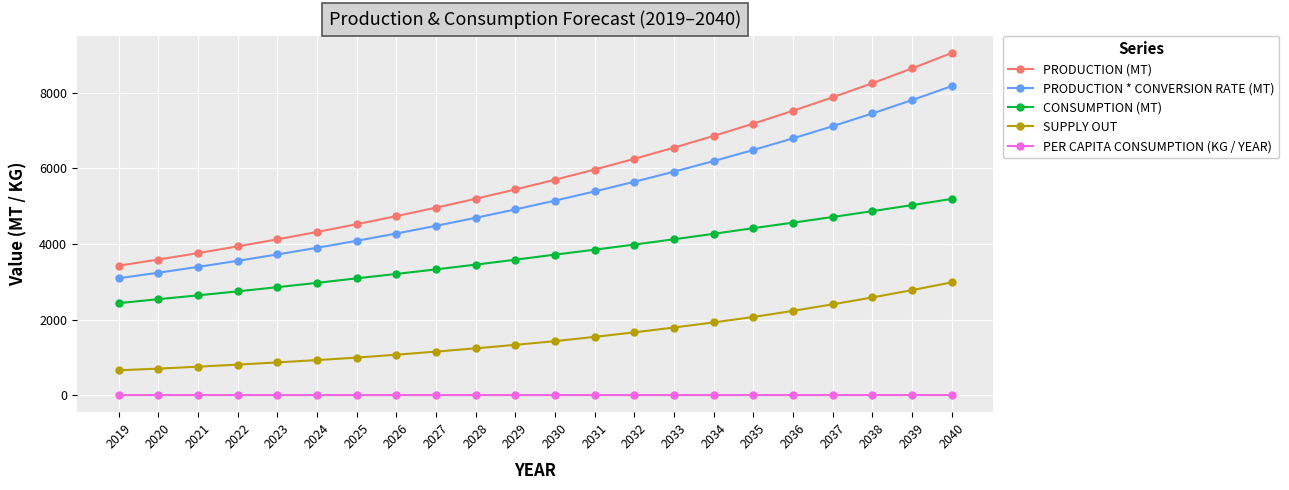

Is this an area chart (filled region under the line)?

No